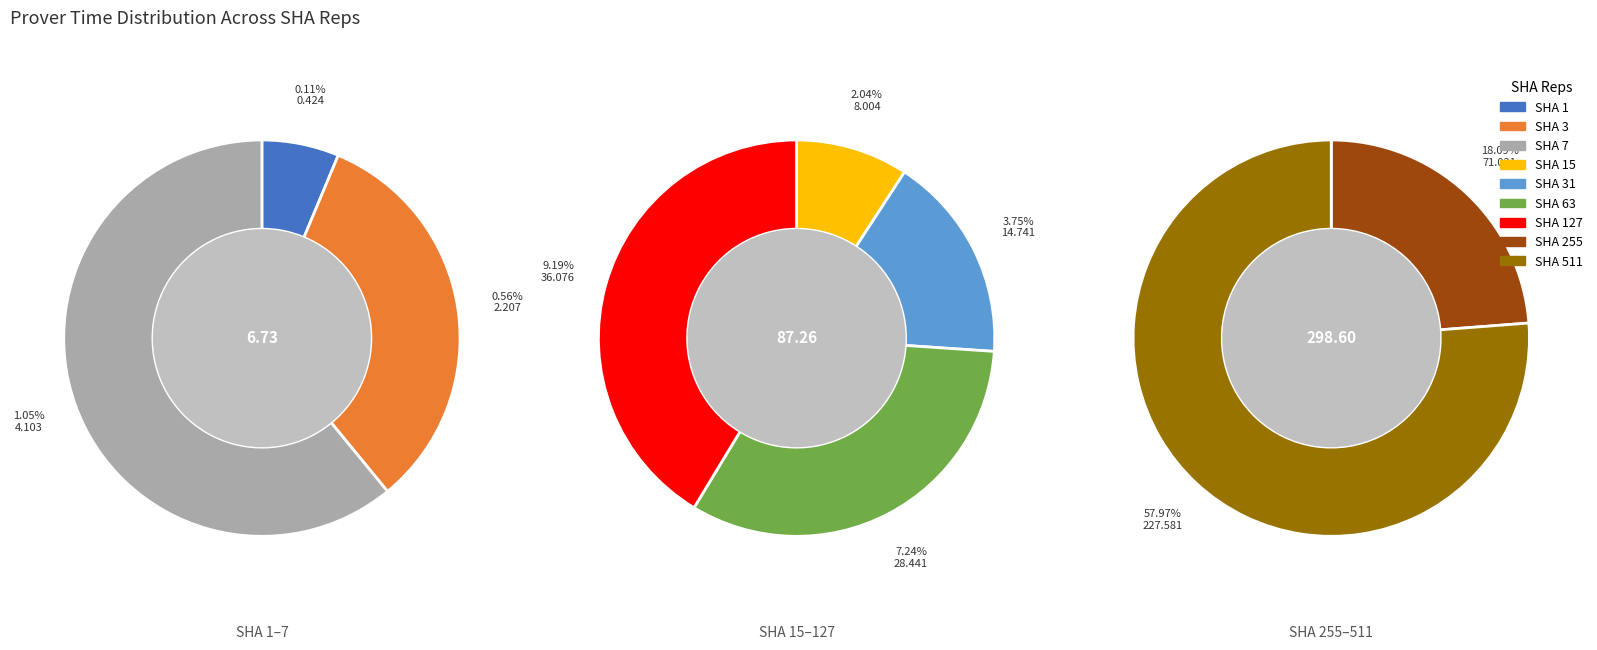

To the nearest percent, what portion does 127 represent?

9%